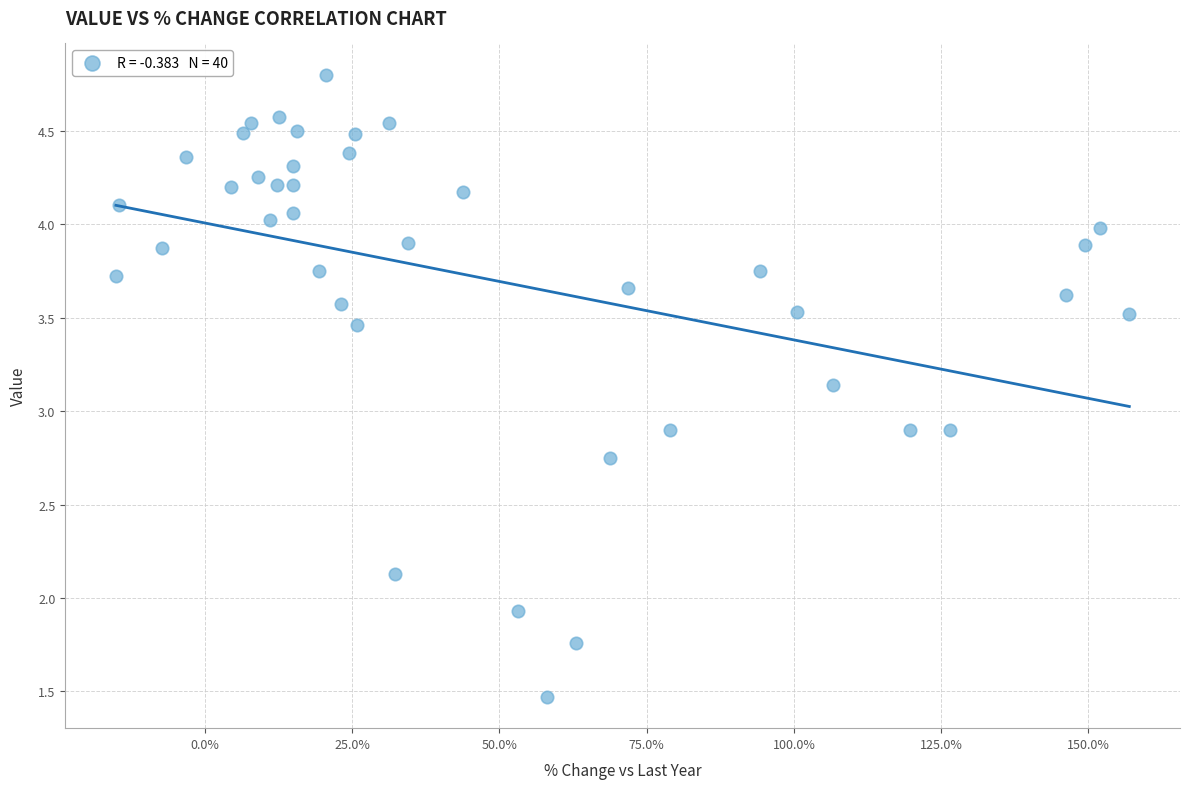

What is the range of X values (max minus min)?

172.0